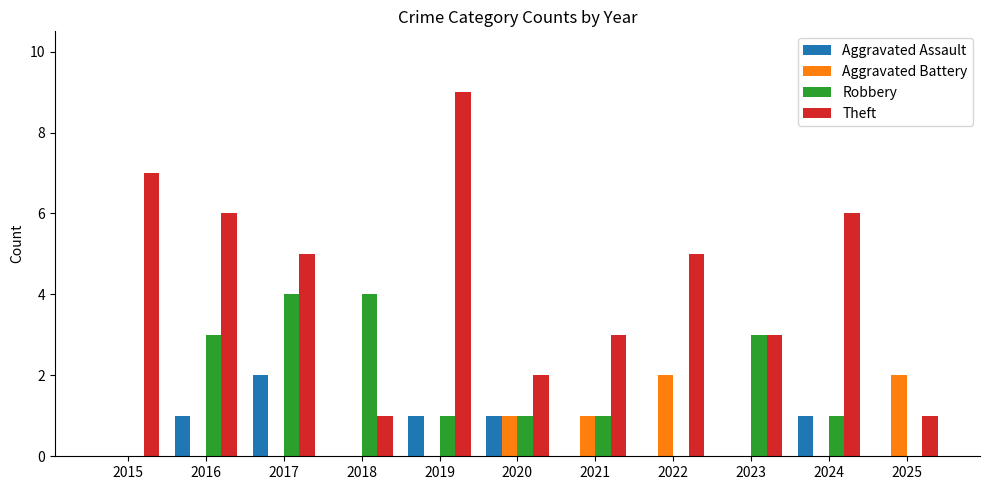

The value of Aggravated Assault at 2019 is 2. True or false?

False